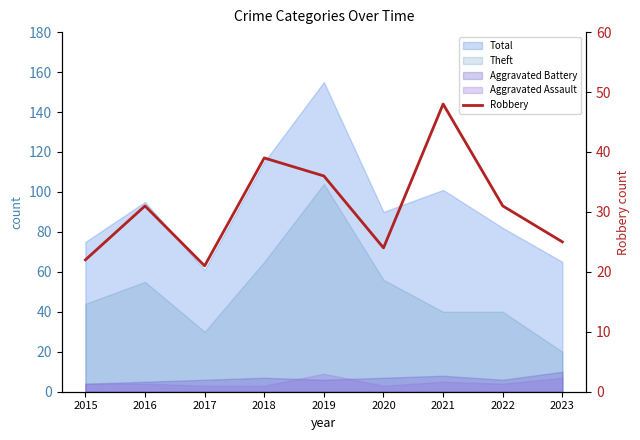

Reading left to right, what are all the values shown in this chart?

22	31	21	39	36	24	48	31	25